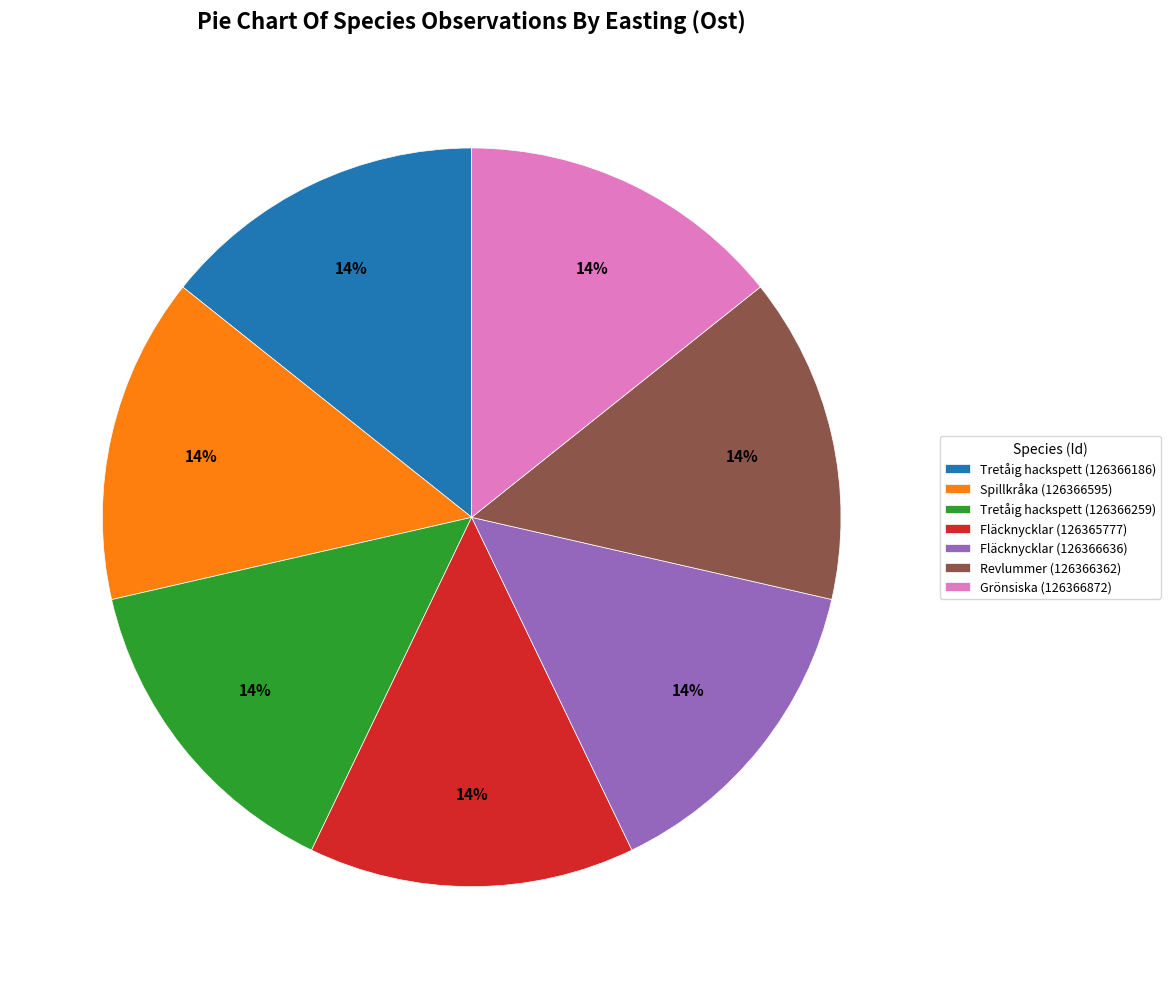

Is there any slice that represents more than half of the pie?

No